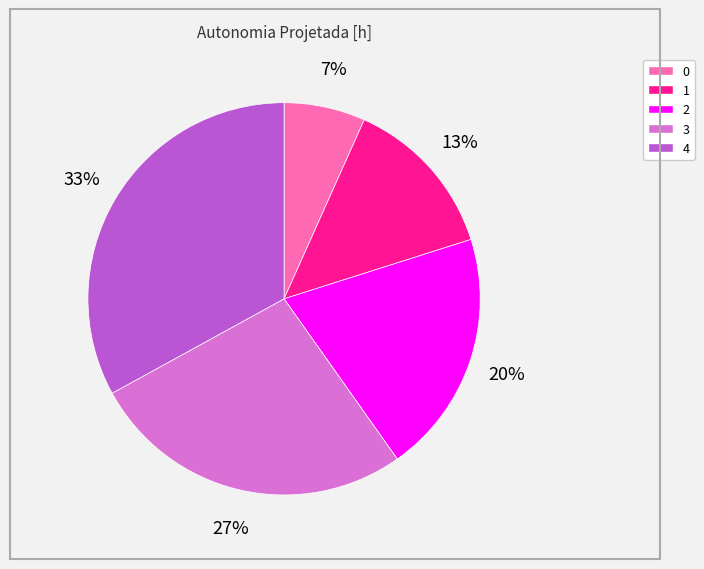

Which has a higher value, 1 or 0?

1